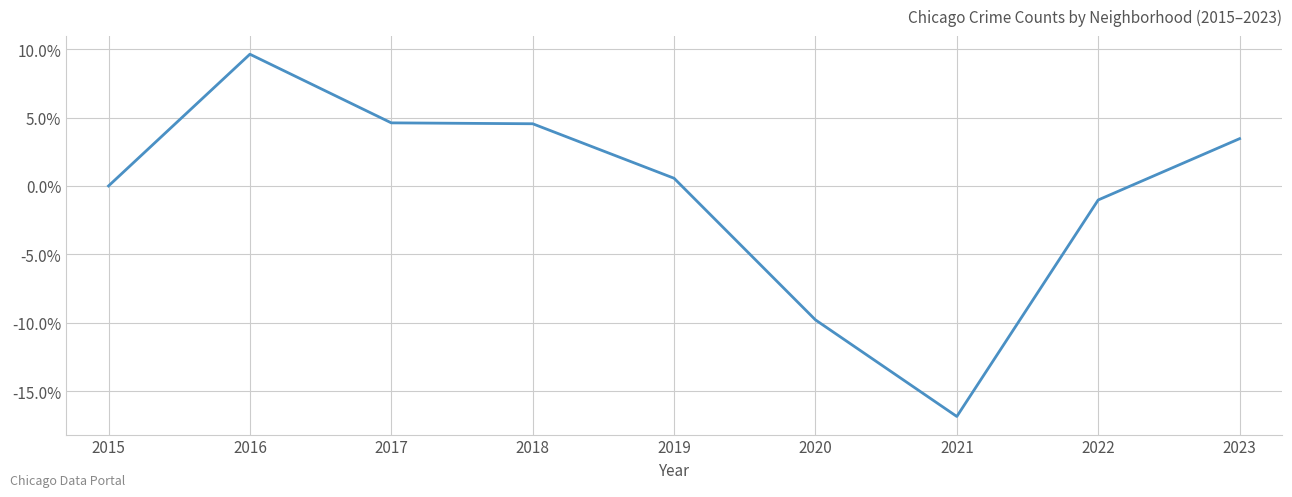

Is it true that the value at 2016 is 0.1?

True